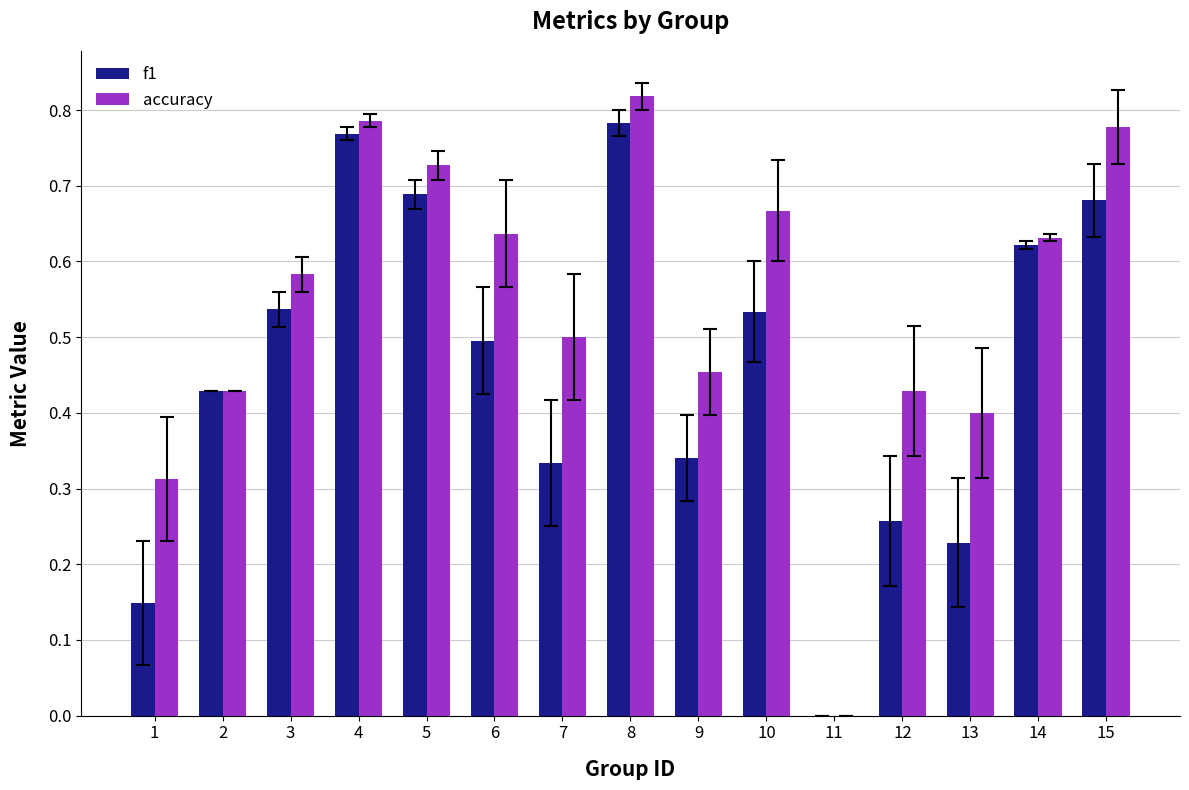

Between 10 and 11, which series saw the biggest shift?

accuracy